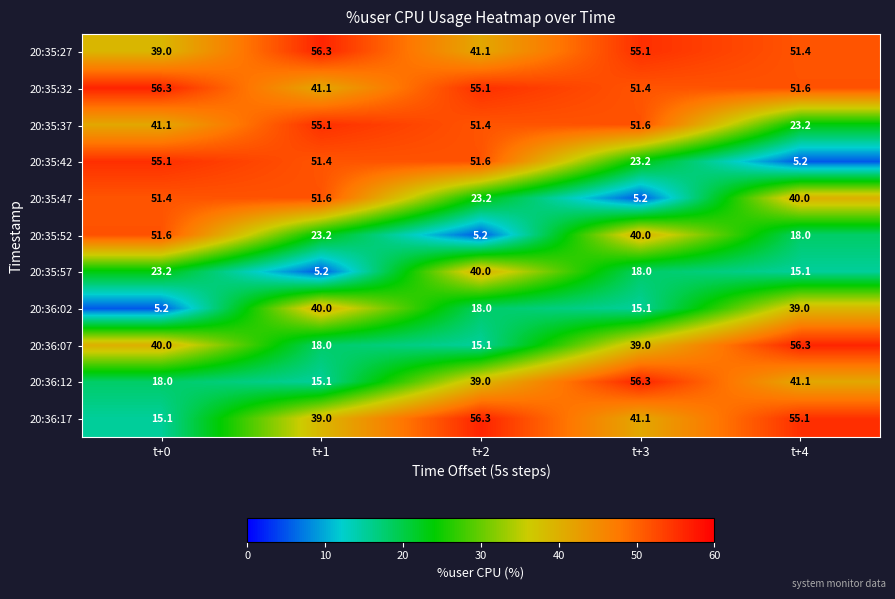

List the labels in order of 20:35:42 value, largest first.

t+0, t+2, t+1, t+3, t+4